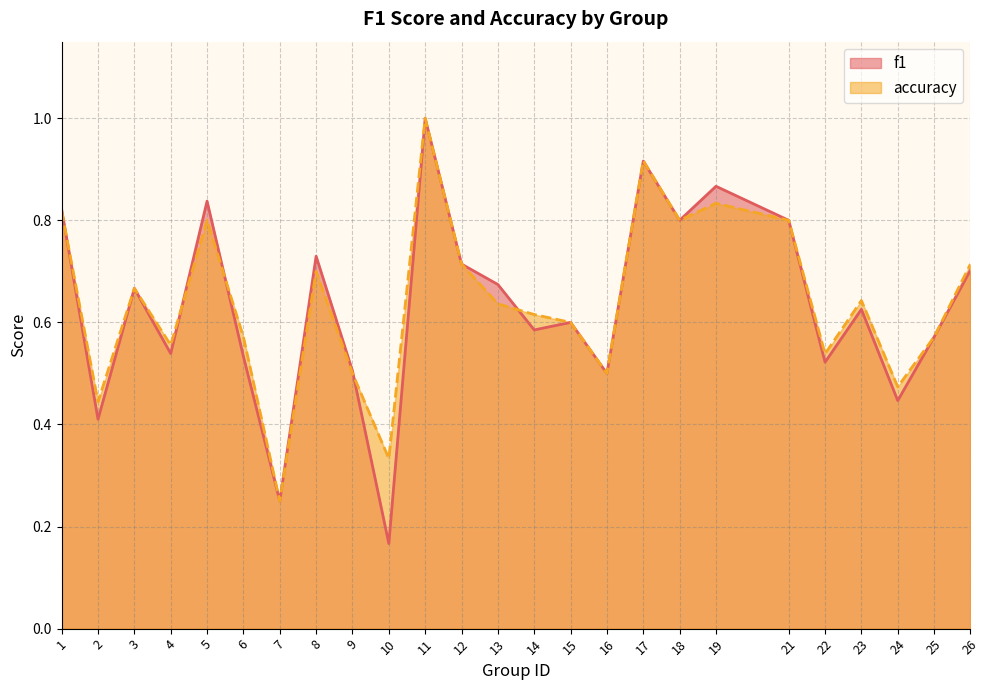

Which has a higher value, 2 or 17?

17